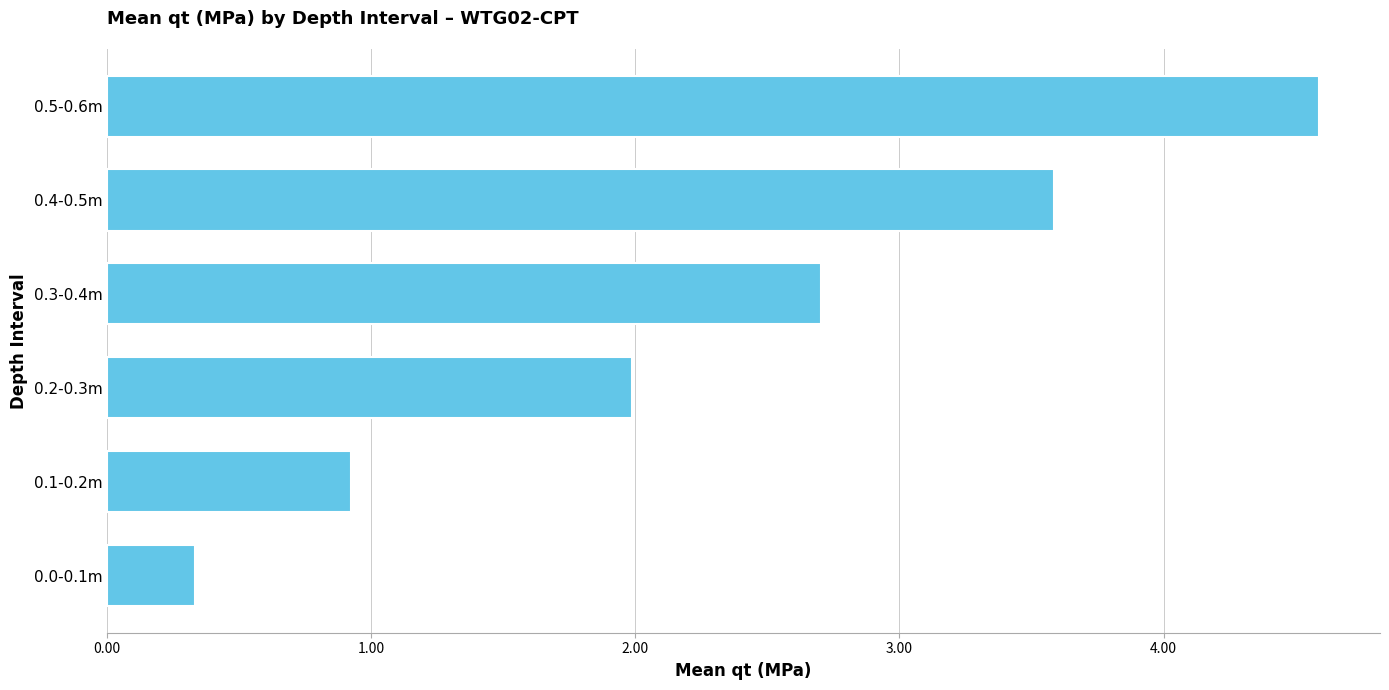

What is the change in value from 0.0-0.1m to 0.4-0.5m?

+3.3